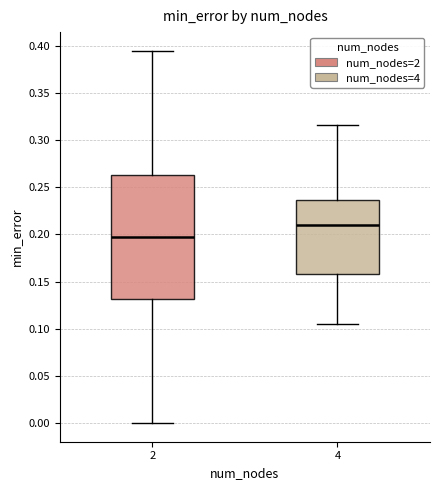

Reading left to right, read every box against the y-axis: the position of its median line, the range the box covers, and the ends of its whiskers. The values are not printed on the chart, so give them approximately, as read against the axis.

2: median 0.195, box 0.130 to 0.265, whiskers 0.000 to 0.395
4: median 0.210, box 0.160 to 0.235, whiskers 0.105 to 0.315